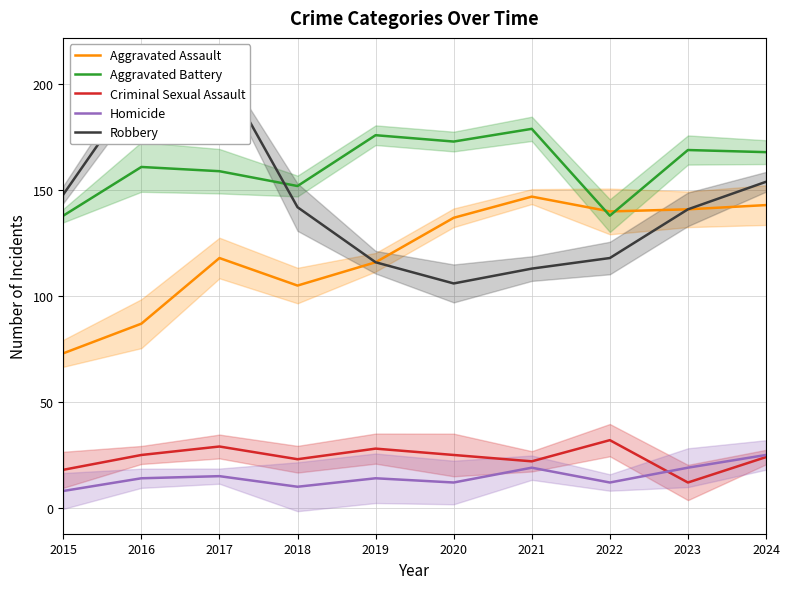

Which series has the largest total across all categories?

Aggravated Battery